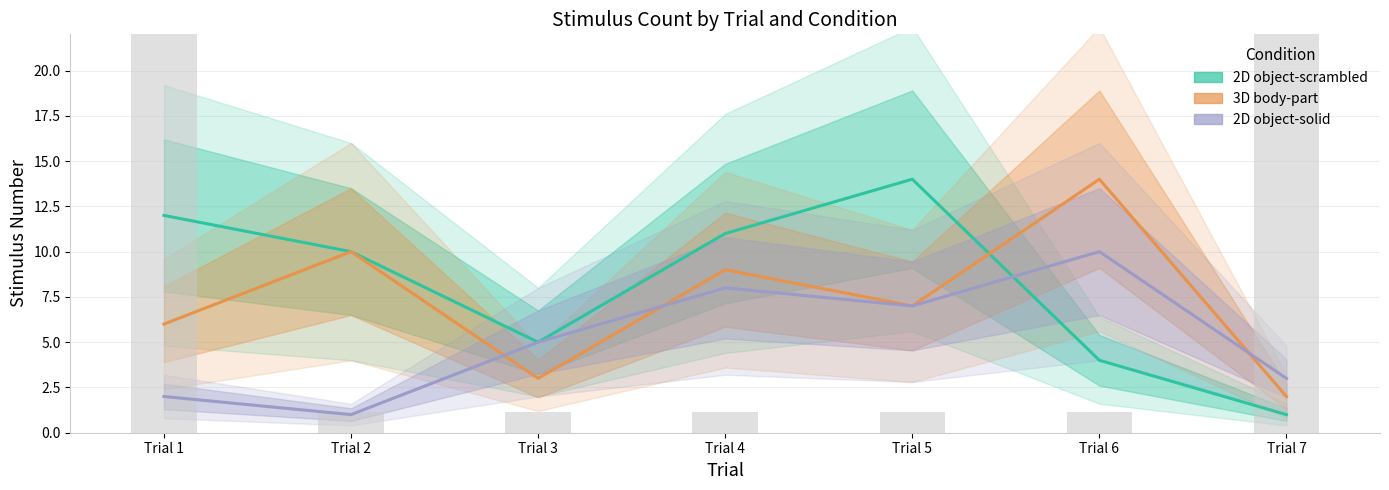

At which category is the sum across all series the highest?

Trial 4